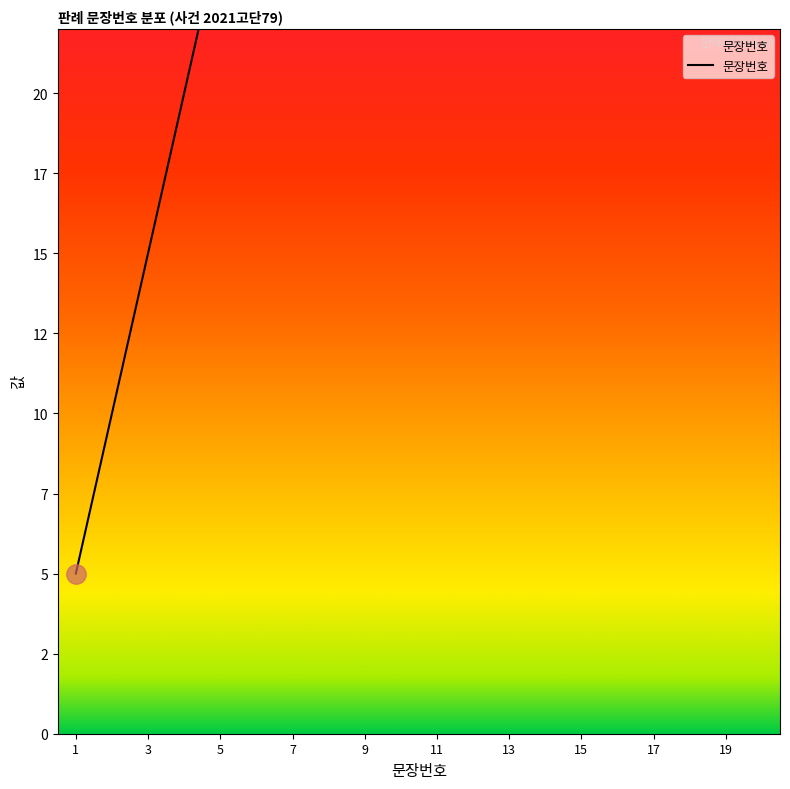

List the labels in order of value, largest first.

20, 19, 18, 17, 16, 15, 14, 13, 12, 11, 10, 9, 8, 7, 6, 5, 4, 3, 2, 1